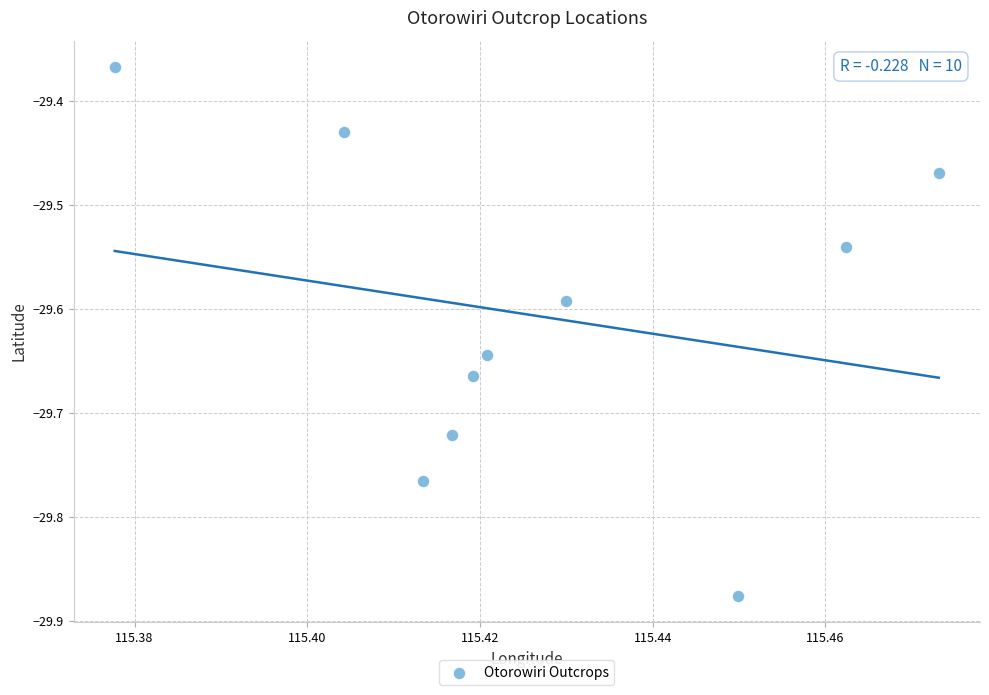

What is the range of Y values (max minus min)?

0.5